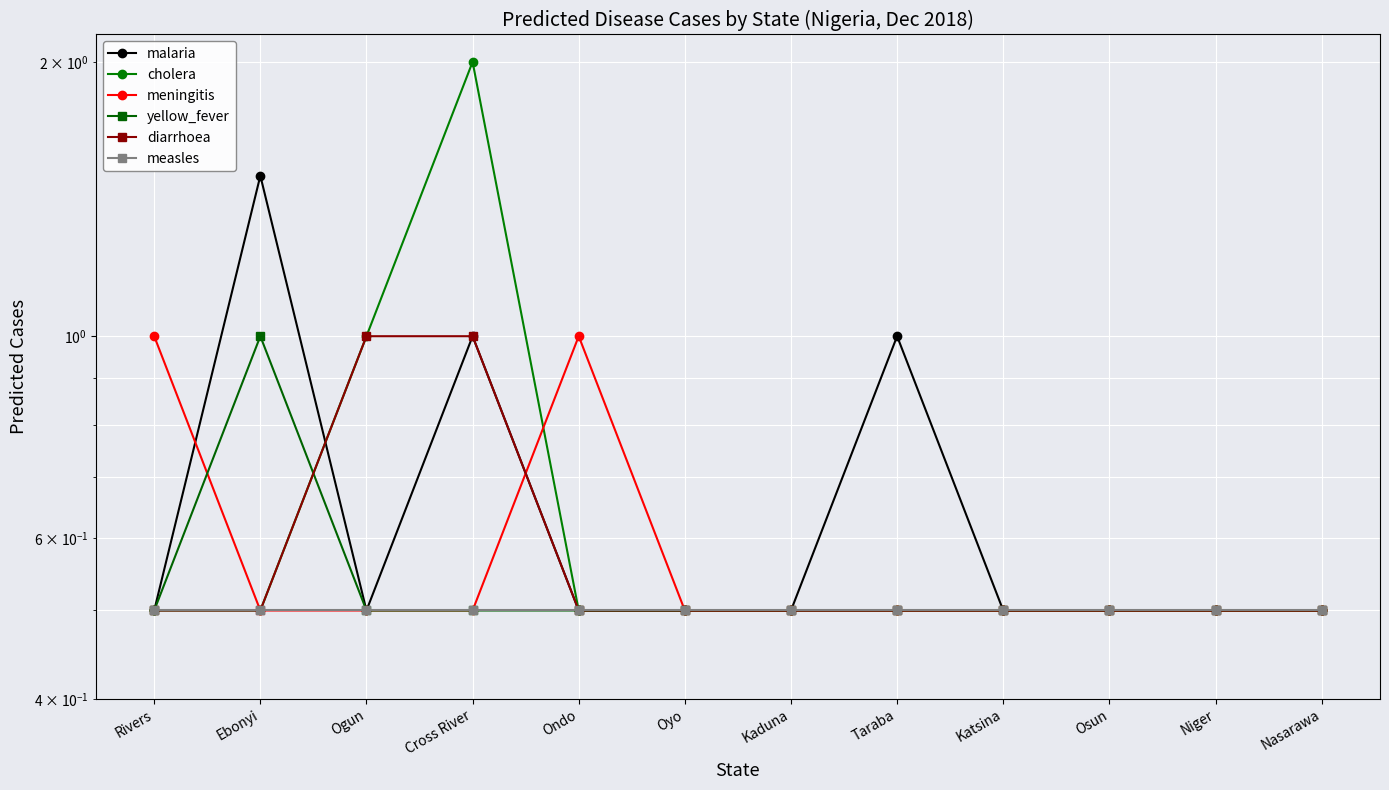

What is the total value across all series at Ogun?

4.0